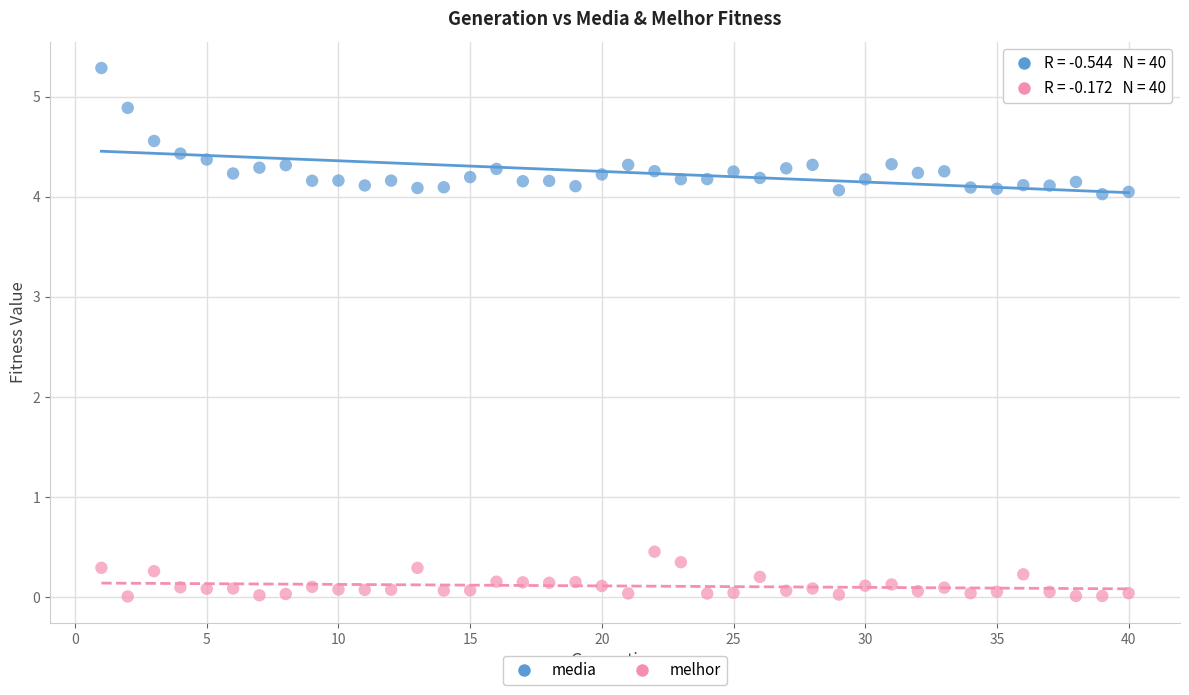

Which series has the largest Y range (max minus min)?

media